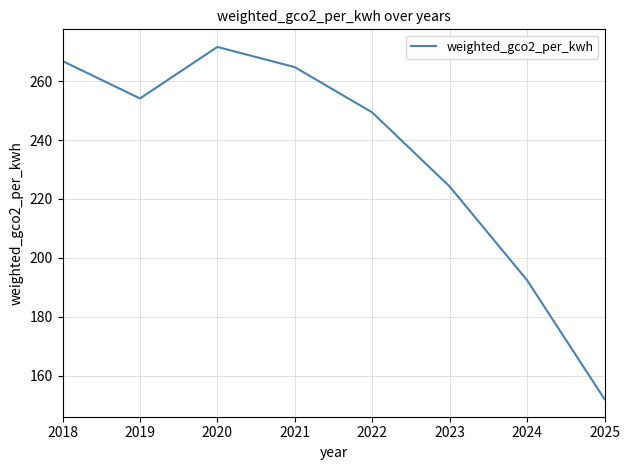

Count the number of data series in this chart.

1